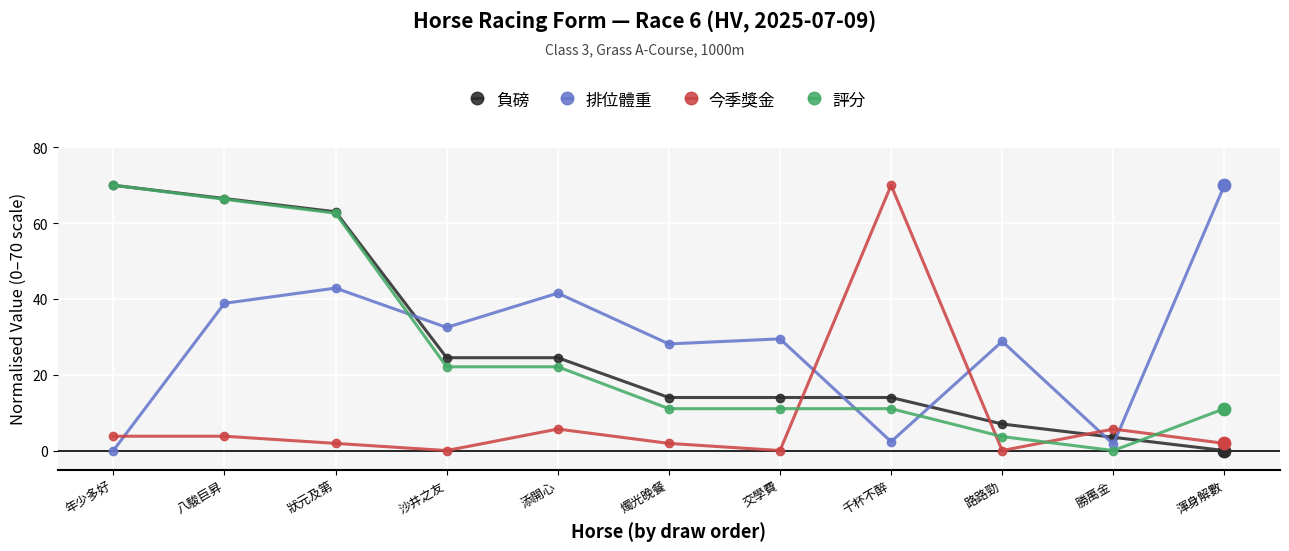

Is the value of 今季獎金 at 添開心 greater than the value of 排位體重 at 勝萬金?

Yes